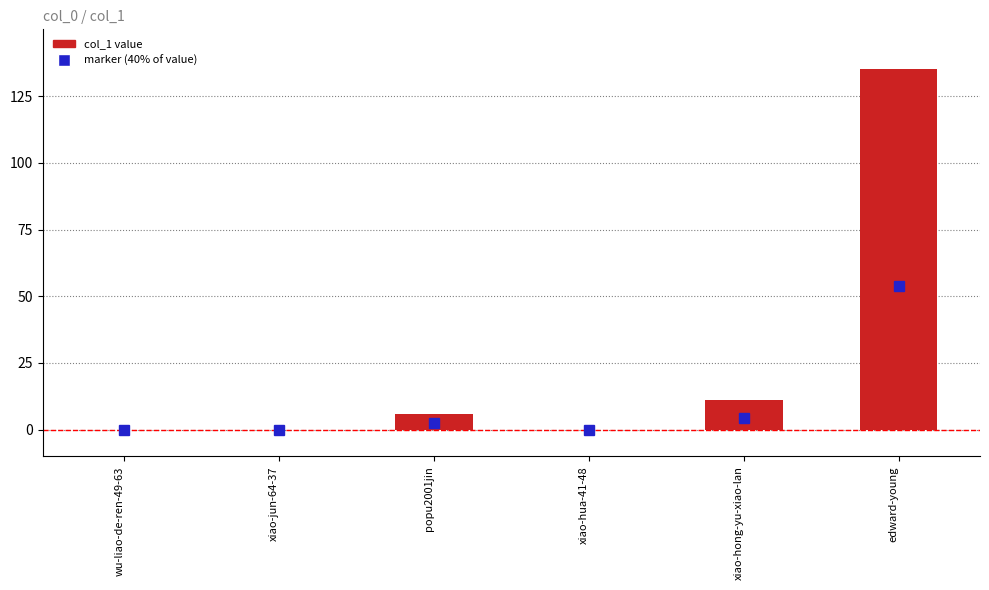

What is the approximate value at xiao-hong-yu-xiao-lan?

11